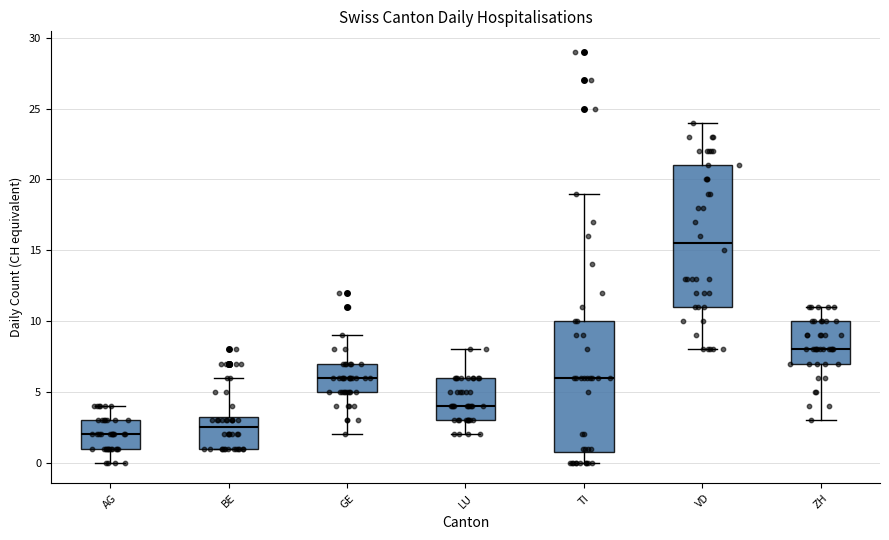

Reading left to right, read every box against the y-axis: the position of its median line, the range the box covers, and the ends of its whiskers. The values are not printed on the chart, so give them approximately, as read against the axis.

AG: median 2.0, box 1.0 to 3.0, whiskers 0.0 to 4.0
BE: median 2.5, box 1.0 to 3.5, whiskers 1.0 to 6.0
GE: median 6.0, box 5.0 to 7.0, whiskers 2.0 to 9.0
LU: median 4.0, box 3.0 to 6.0, whiskers 2.0 to 8.0
TI: median 6.0, box 1.0 to 10.0, whiskers 0.0 to 19.0
VD: median 15.5, box 11.0 to 21.0, whiskers 8.0 to 24.0
ZH: median 8.0, box 7.0 to 10.0, whiskers 3.0 to 11.0